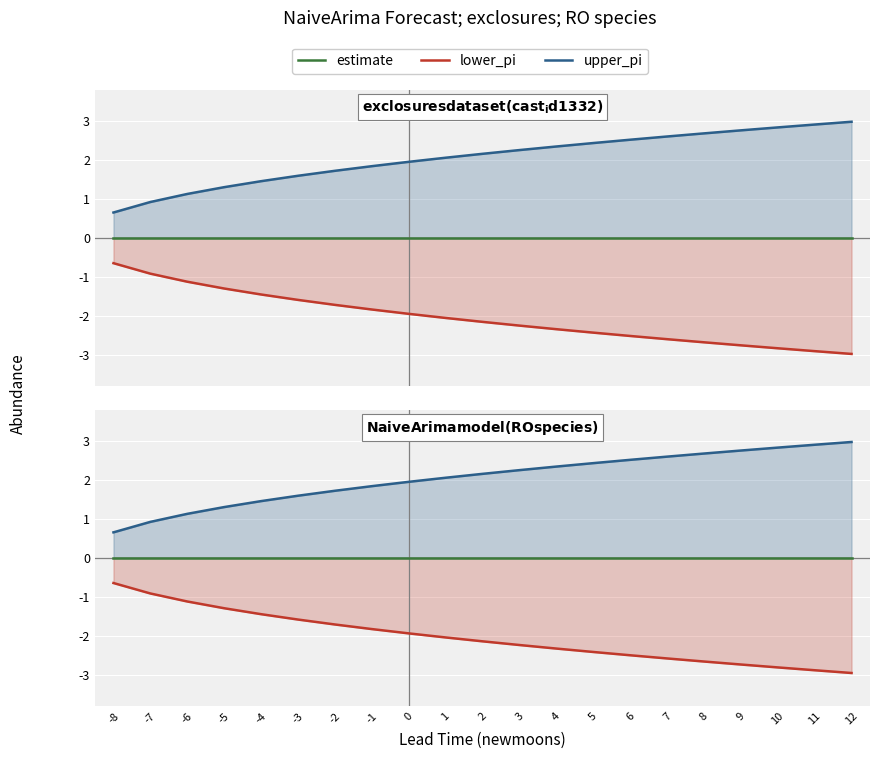

Reading left to right, transcribe all the data shown in this chart.

estimate: -8=0.0	-7=0.0	-6=0.0	-5=0.0	-4=0.0	-3=0.0	-2=0.0	-1=0.0	0=0.0	1=0.0	2=0.0	3=0.0	4=0.0	5=0.0	6=0.0	7=0.0	8=0.0	9=0.0	10=0.0	11=0.0	12=0.0
lower_pi: -8=-0.7	-7=-0.9	-6=-1.1	-5=-1.3	-4=-1.4	-3=-1.6	-2=-1.7	-1=-1.8	0=-1.9	1=-2.0	2=-2.1	3=-2.2	4=-2.3	5=-2.4	6=-2.5	7=-2.6	8=-2.7	9=-2.7	10=-2.8	11=-2.9	12=-3.0
upper_pi: -8=0.7	-7=0.9	-6=1.1	-5=1.3	-4=1.5	-3=1.6	-2=1.7	-1=1.8	0=1.9	1=2.1	2=2.2	3=2.2	4=2.3	5=2.4	6=2.5	7=2.6	8=2.7	9=2.7	10=2.8	11=2.9	12=3.0